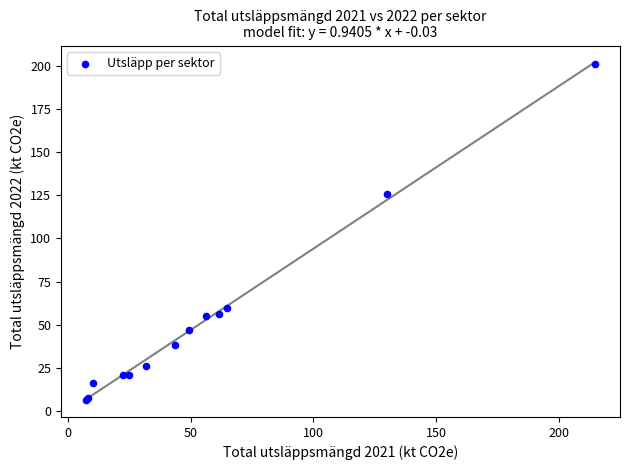

What Y value in the scatter plot is closest to 103?

125.8